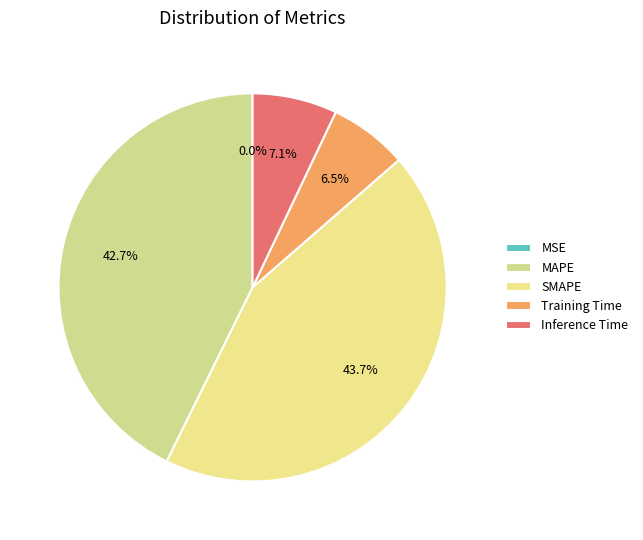

Is there any slice that represents more than half of the pie?

No